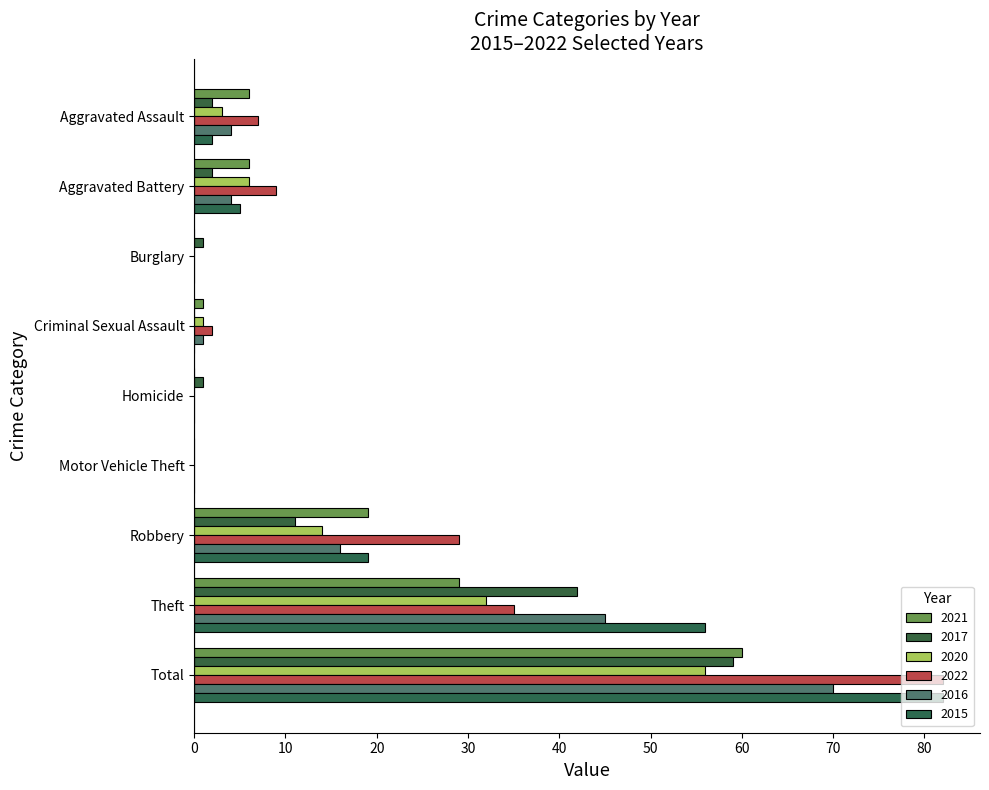

What is the maximum value shown in the chart?

82